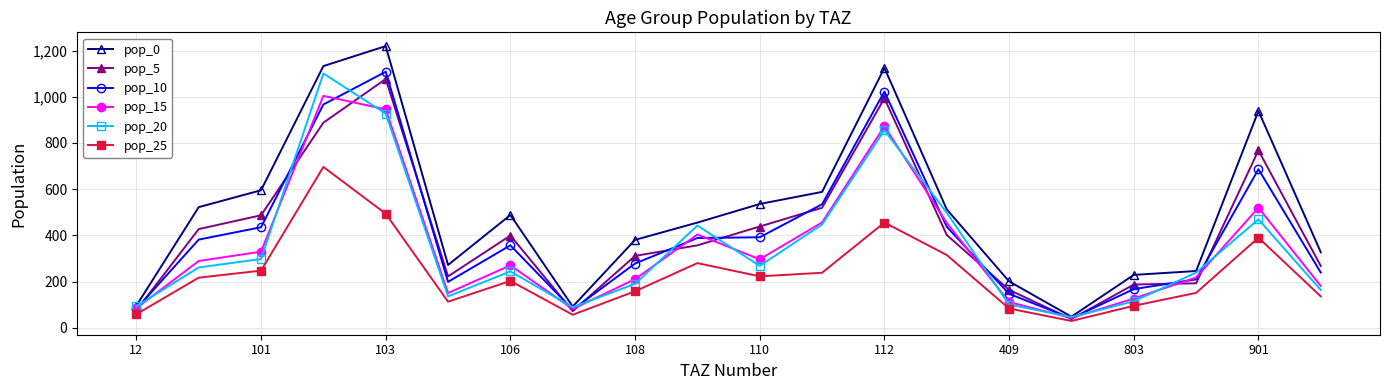

Which series has the widest spread of values?

pop_0